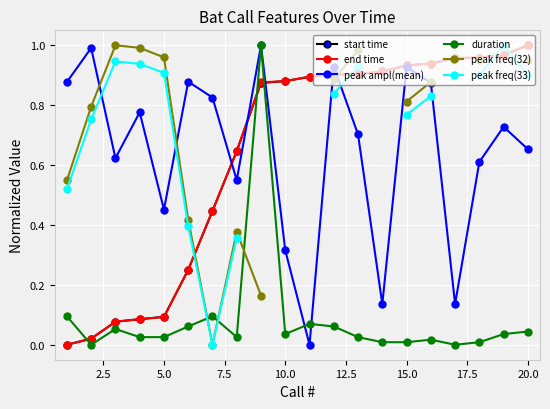

Which category has the highest value in the end time series?

20.0